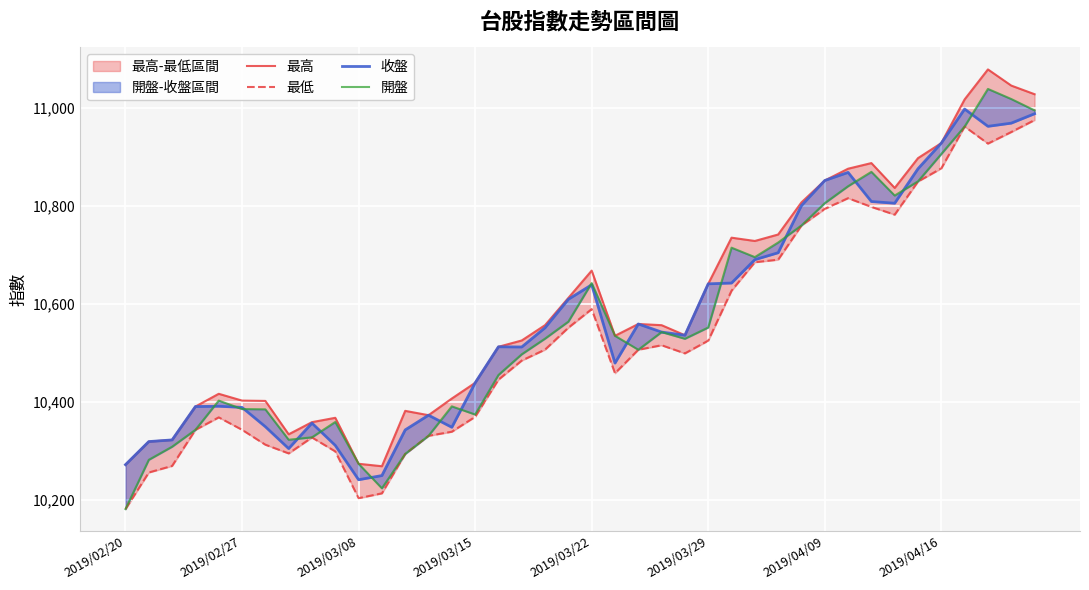

Is it true that 收盤 equals 18302.4 at 13?

False